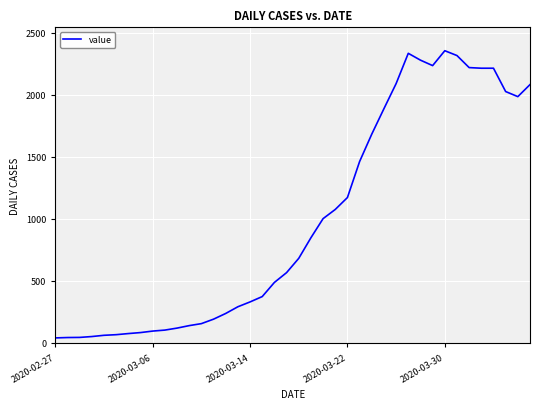

What is the maximum value shown in the chart?

2355